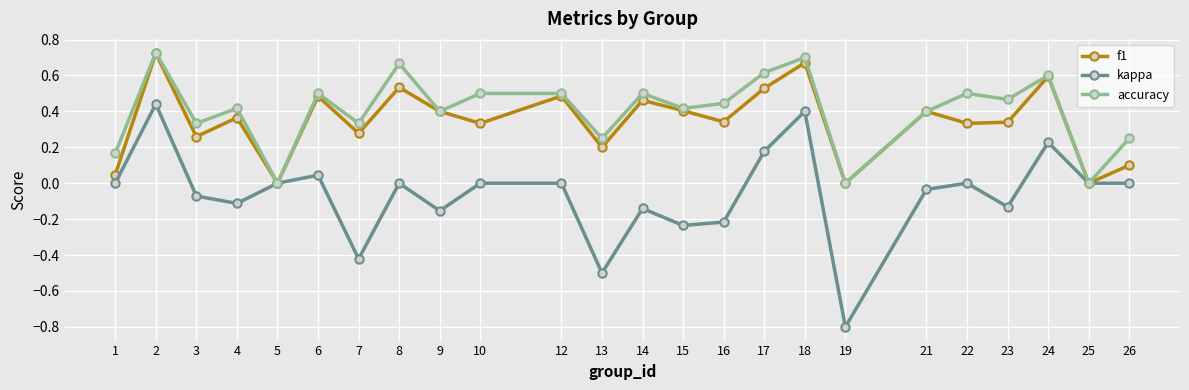

In f1, how many points are higher than both neighbors (excluding endpoints)?

9